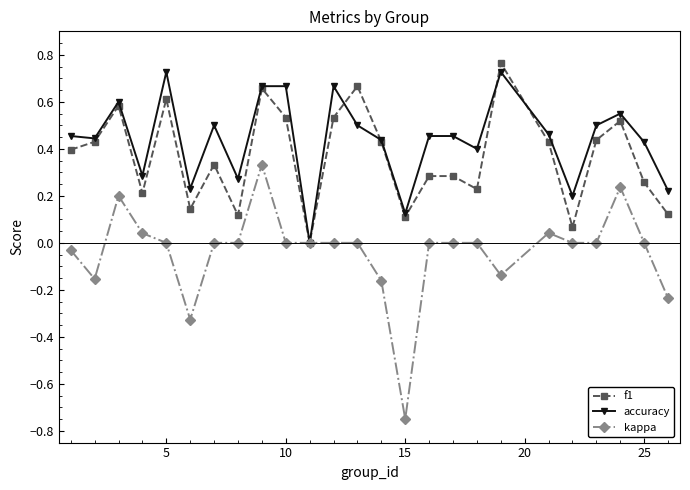

Count the accuracy values in the range 0 to 1.

25